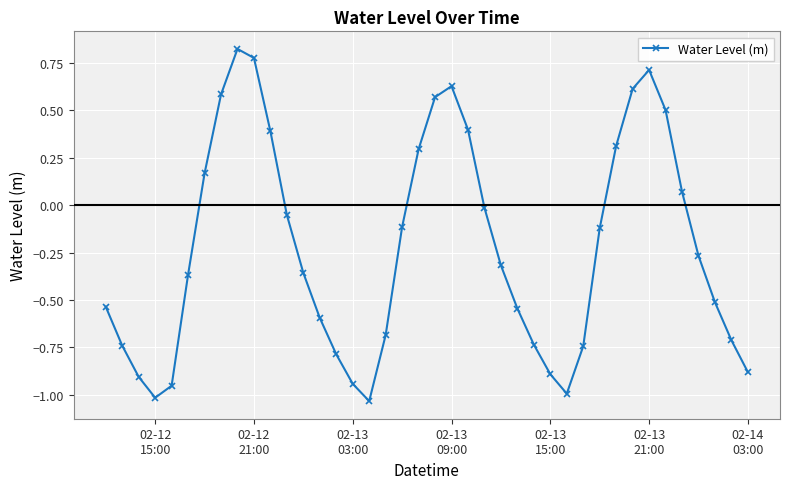

What is the difference between the second highest and minimum values?

1.8